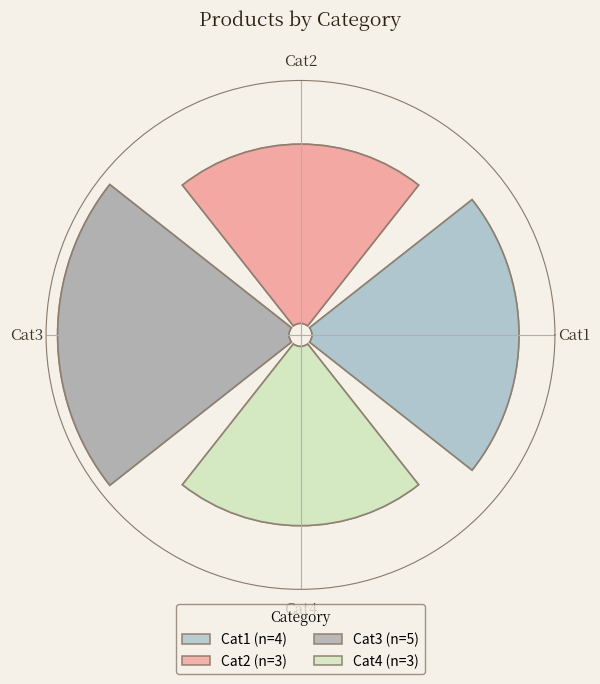

True or false: Cat4 accounts for 22% of the total.

True